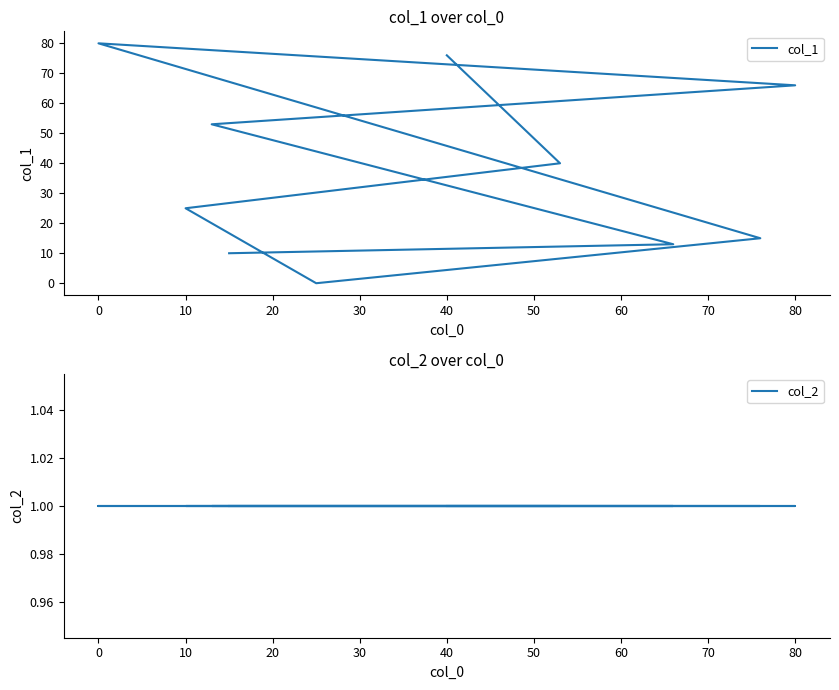

What is the label of the 3rd point from the left?

10